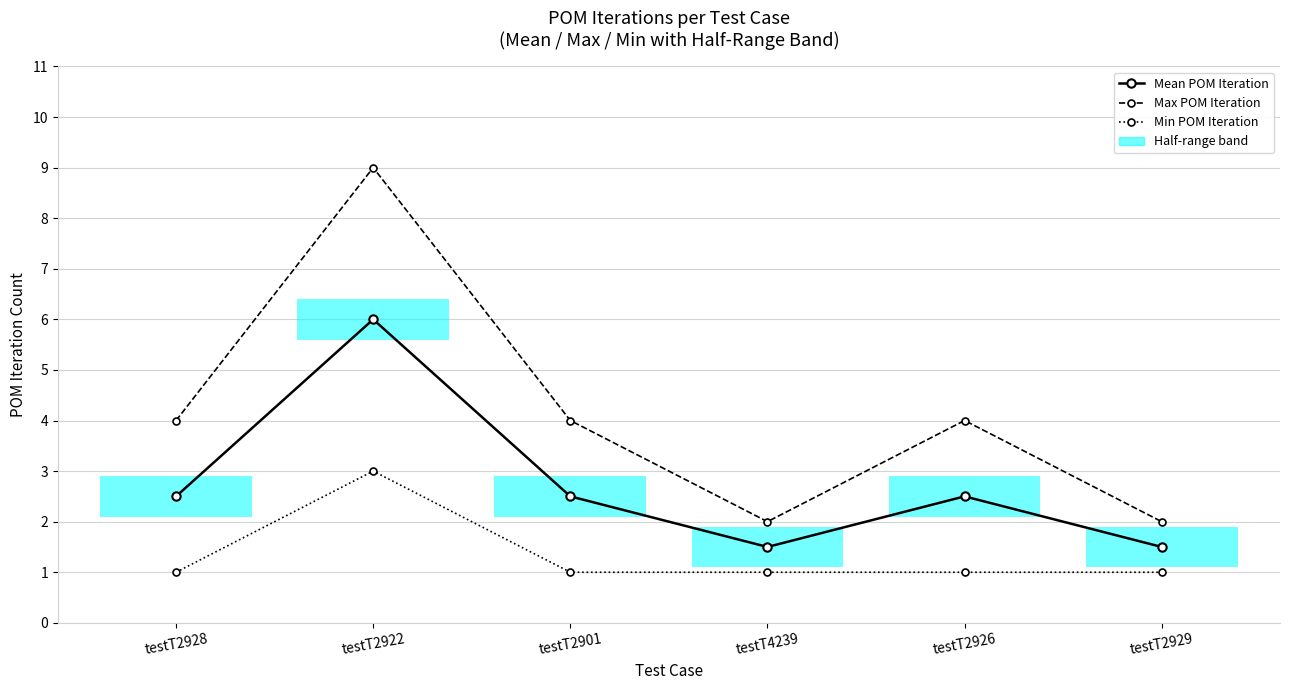

At which category is the sum across all series the highest?

testT2922